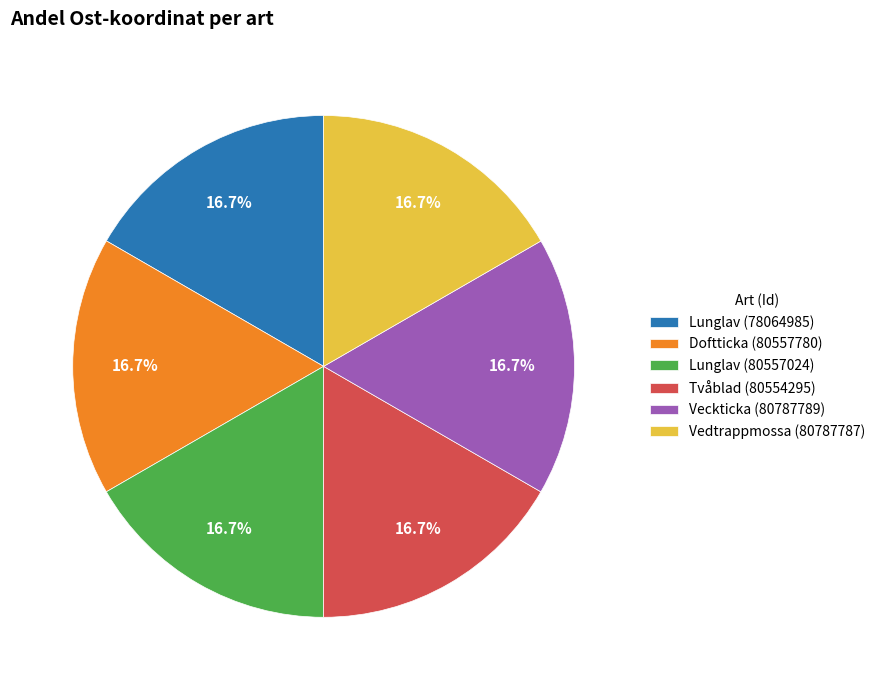

Combined, do Lunglav (78064985) and Doftticka (80557780) account for over 50%?

No